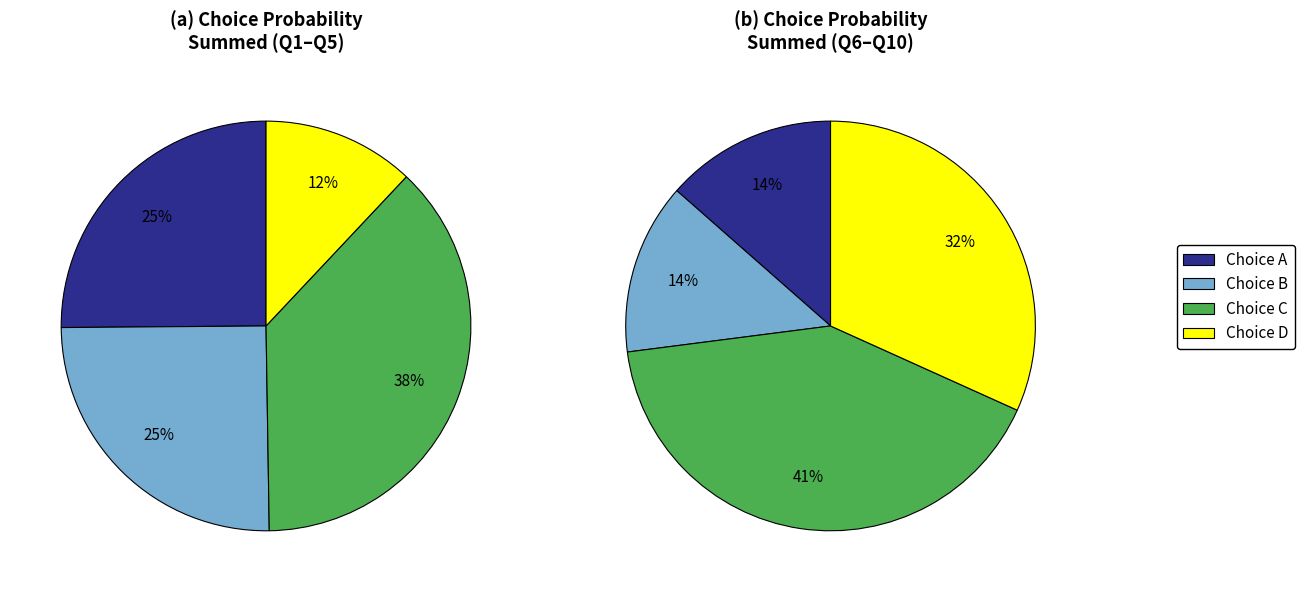

What percentage is the C slice, to the nearest percent?

40%